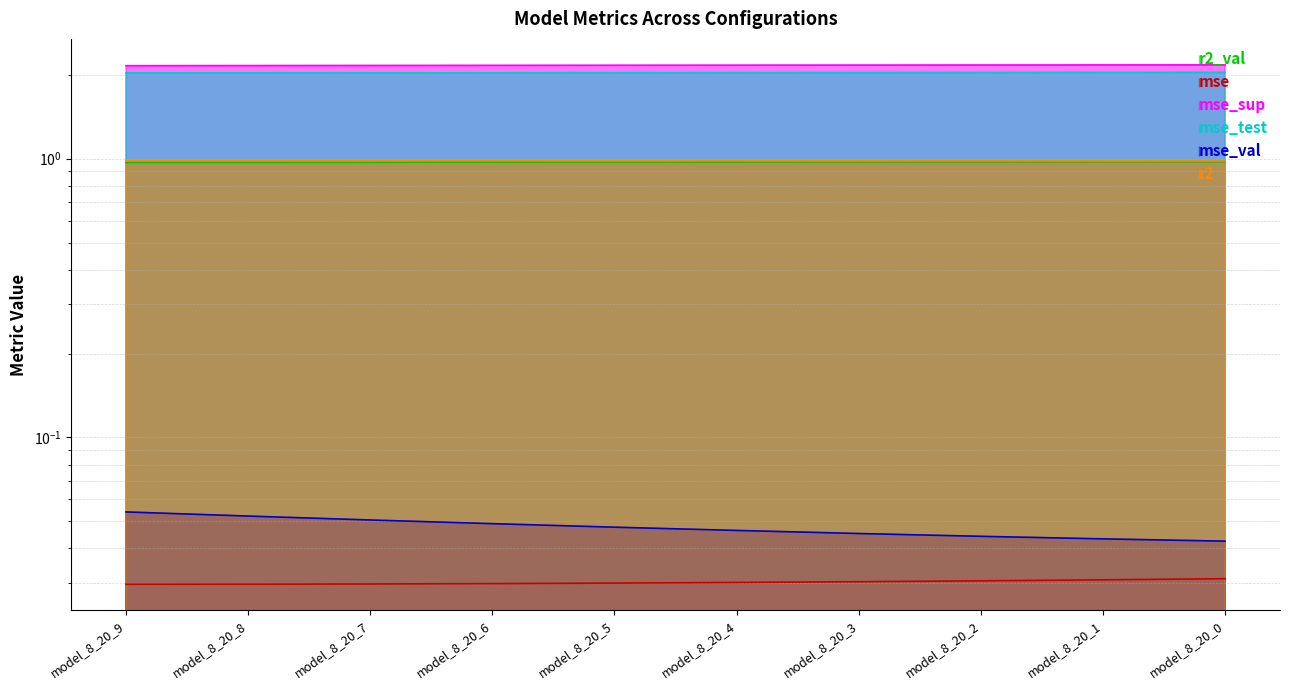

True or false: mse_test has more than 0 interior local peaks.

False